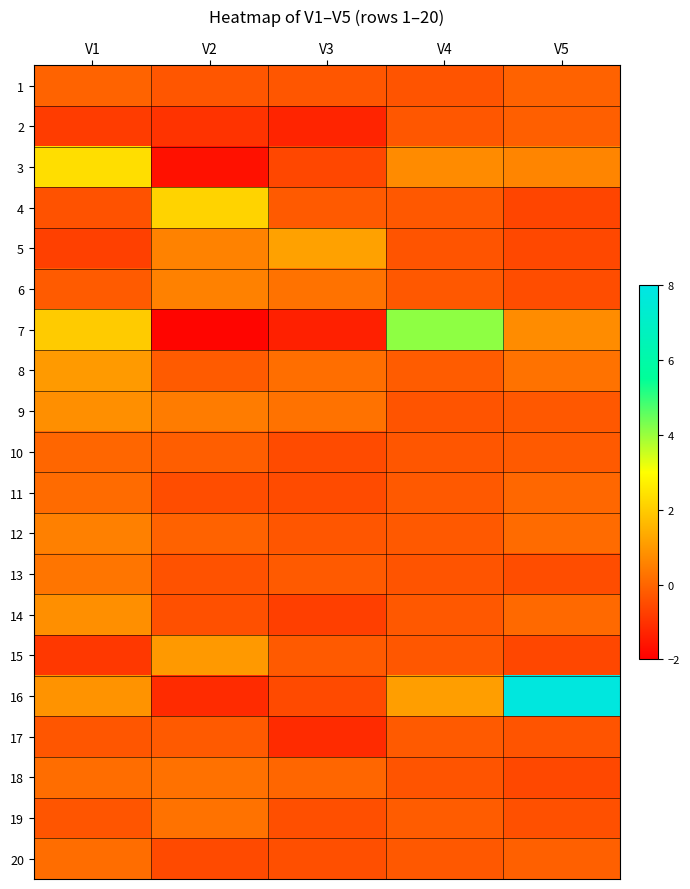

Reading right to left, extract all data points from this chart.

1: V5=-0.1	V4=-0.3	V3=-0.3	V2=-0.3	V1=-0.0
2: V5=-0.1	V4=-0.3	V3=-1.3	V2=-1.0	V1=-0.8
3: V5=0.6	V4=0.7	V3=-0.6	V2=-1.6	V1=2.4
4: V5=-0.6	V4=-0.3	V3=-0.2	V2=2.2	V1=-0.4
5: V5=-0.6	V4=-0.3	V3=1.2	V2=0.6	V1=-0.7
6: V5=-0.5	V4=-0.3	V3=0.3	V2=0.5	V1=-0.2
7: V5=0.8	V4=4.1	V3=-1.4	V2=-1.9	V1=2.0
8: V5=0.2	V4=-0.2	V3=0.2	V2=-0.2	V1=1.0
9: V5=-0.3	V4=-0.3	V3=0.3	V2=0.4	V1=0.8
10: V5=-0.2	V4=-0.3	V3=-0.5	V2=-0.1	V1=0.0
11: V5=0.0	V4=-0.2	V3=-0.5	V2=-0.5	V1=0.1
12: V5=0.1	V4=-0.2	V3=-0.3	V2=-0.1	V1=0.5
13: V5=-0.5	V4=-0.3	V3=-0.2	V2=-0.4	V1=0.3
14: V5=0.1	V4=-0.3	V3=-0.7	V2=-0.4	V1=0.8
15: V5=-0.6	V4=-0.3	V3=-0.2	V2=1.0	V1=-0.9
16: V5=7.8	V4=1.1	V3=-0.5	V2=-1.1	V1=0.9
17: V5=-0.3	V4=-0.2	V3=-1.1	V2=-0.2	V1=-0.3
18: V5=-0.6	V4=-0.3	V3=0.0	V2=0.2	V1=0.2
19: V5=-0.4	V4=-0.2	V3=-0.4	V2=0.3	V1=-0.3
20: V5=-0.1	V4=-0.2	V3=-0.4	V2=-0.5	V1=0.2